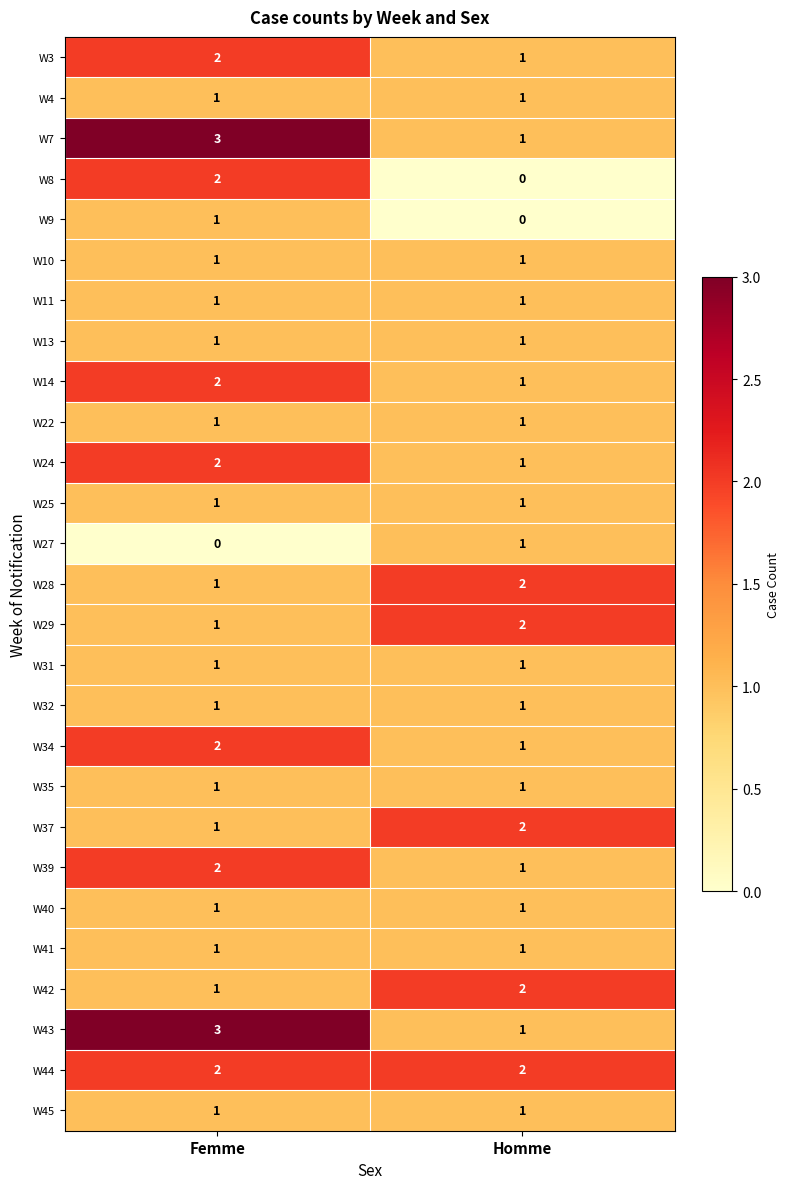

At which category is the sum across all series the highest?

Femme